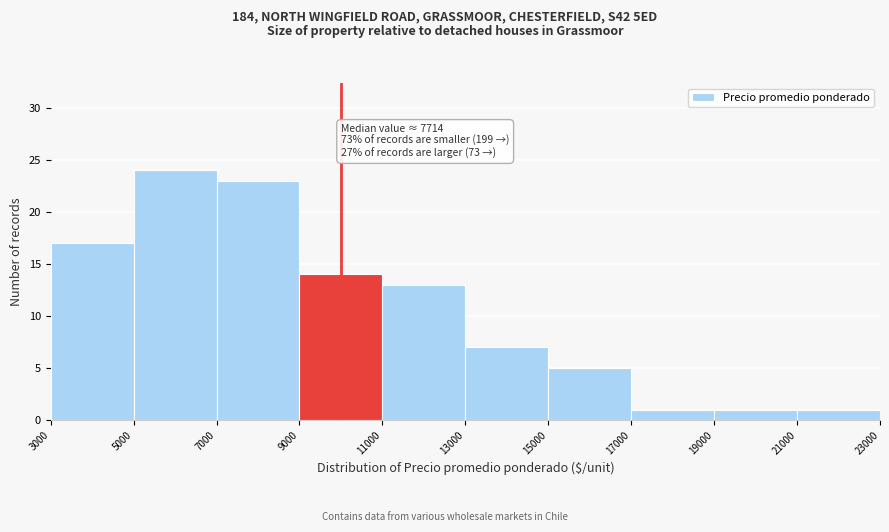

Which range on the x-axis has the tallest bar?

5000 to 7000